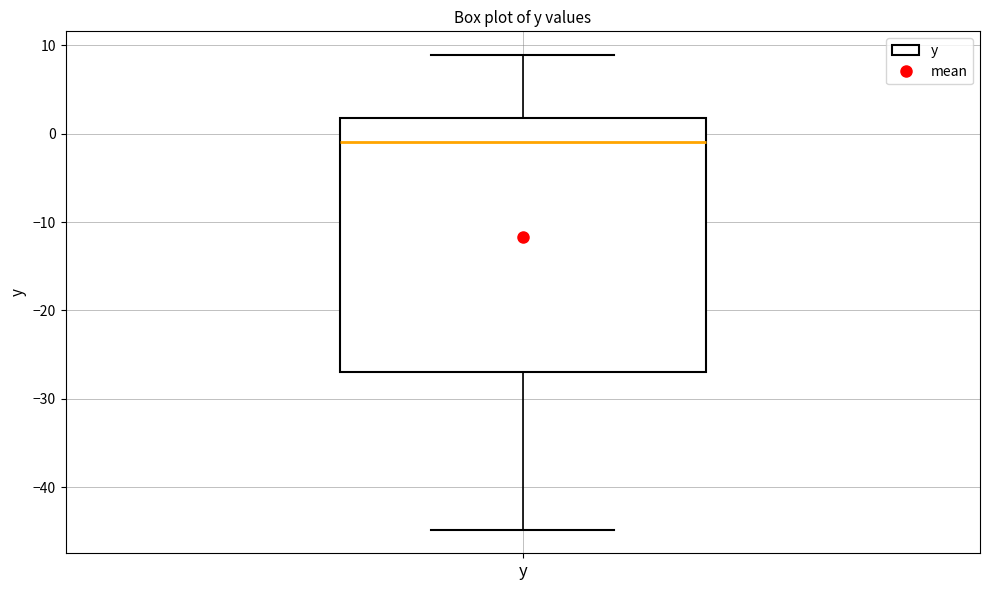

Where does the lower whisker of the box for y end on the y-axis? The values are not printed on the chart, so give them approximately, as read against the axis.

-45